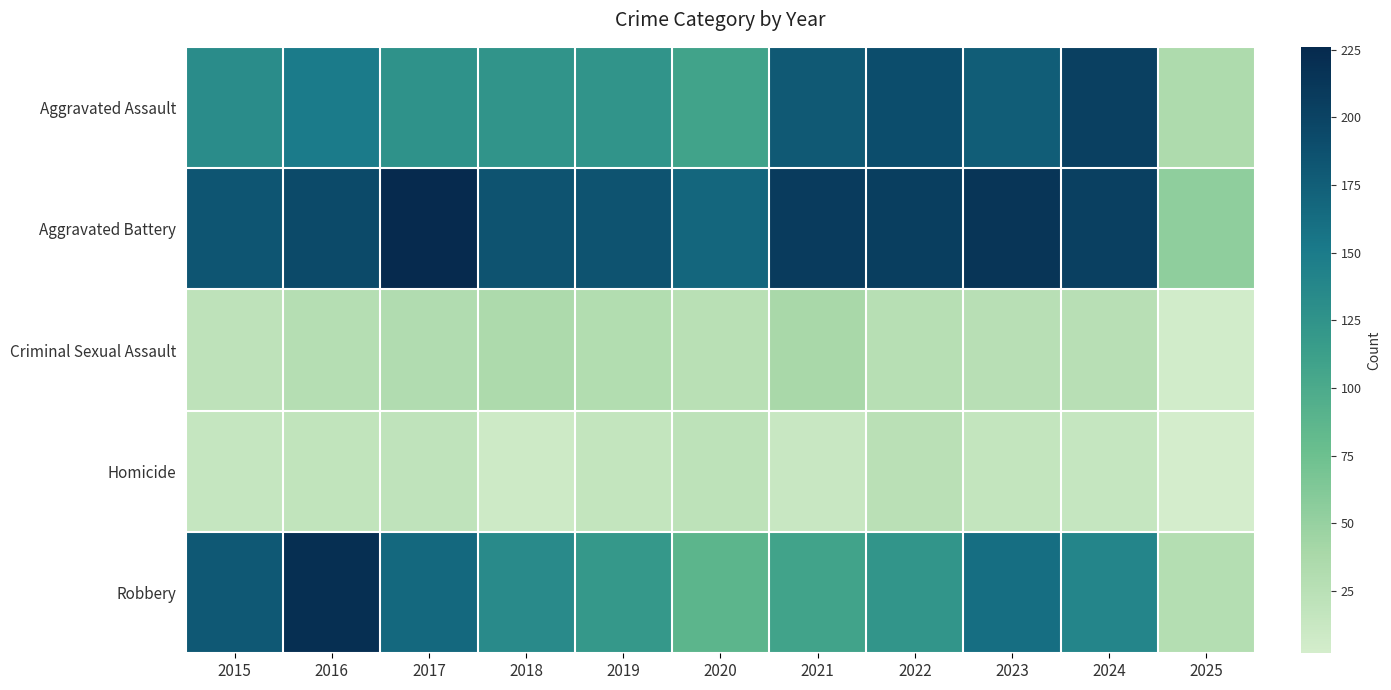

Which series has the largest range (max minus min)?

Robbery